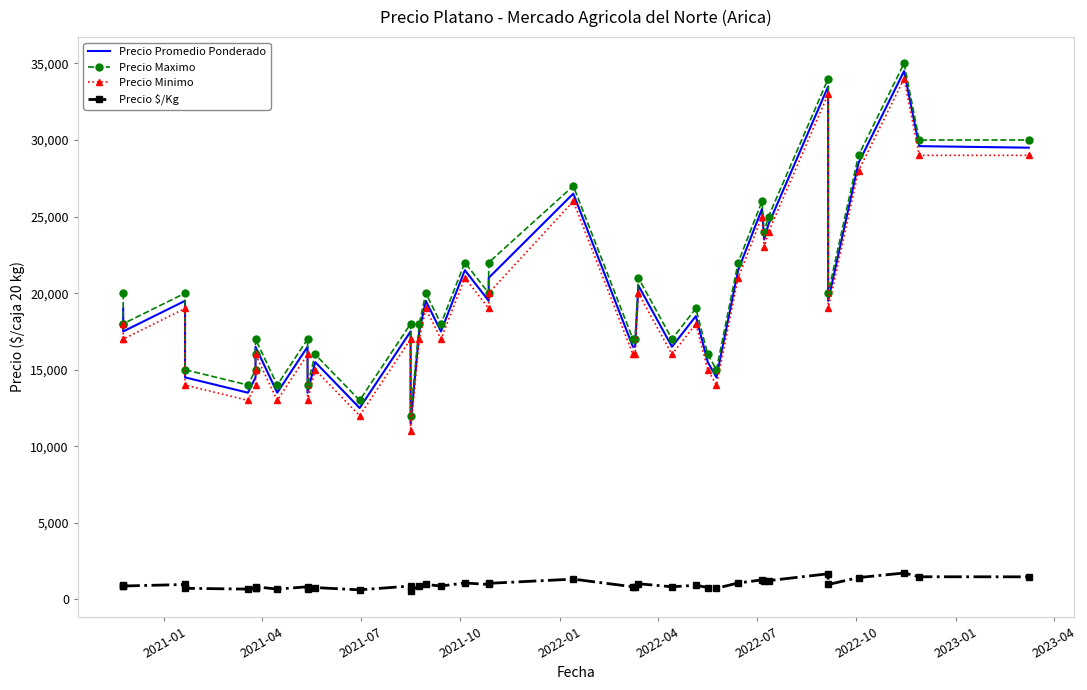

What is the lowest value of the Precio Maximo series?

12000